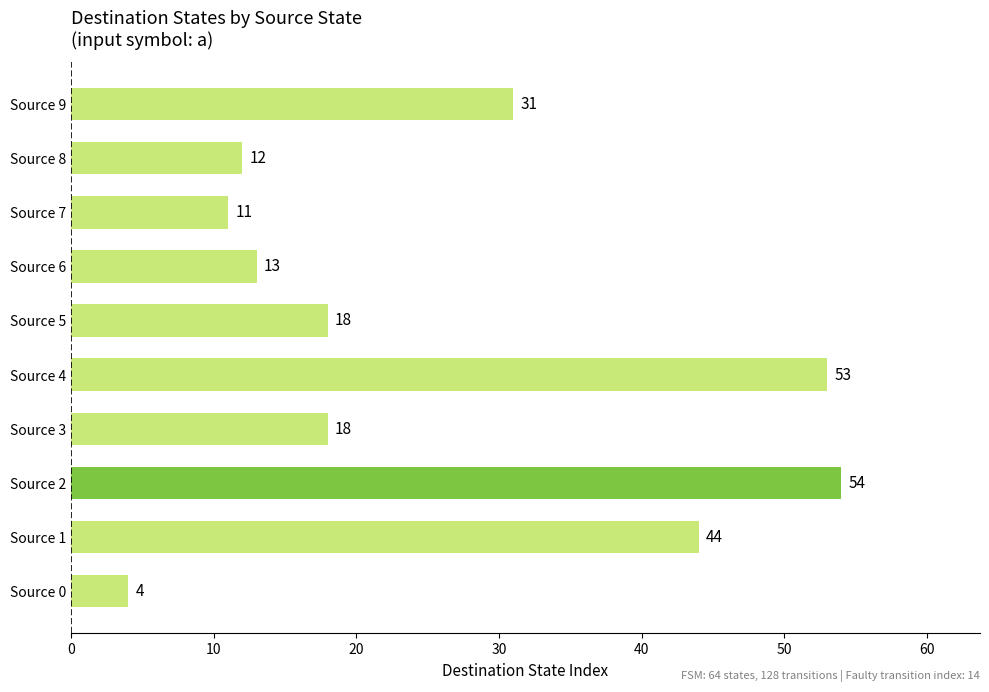

What is the change in value from Source 0 to Source 4?

+49